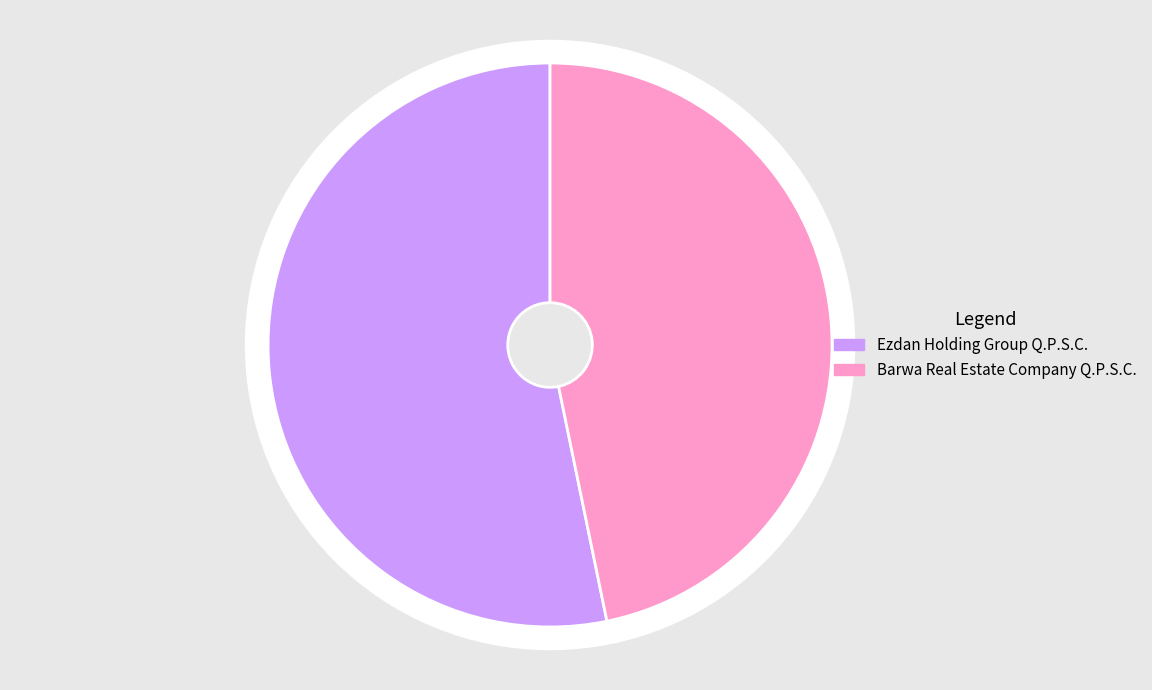

Count the number of slices in the pie.

2